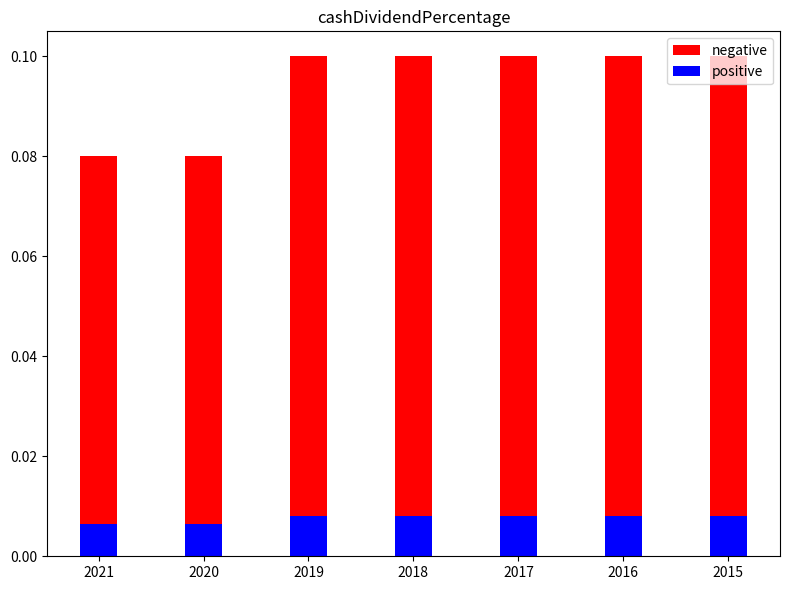

Reading left to right, list all the values displayed in this chart.

negative: 0.1	0.1	0.1	0.1	0.1	0.1	0.1
positive: 0.0	0.0	0.0	0.0	0.0	0.0	0.0